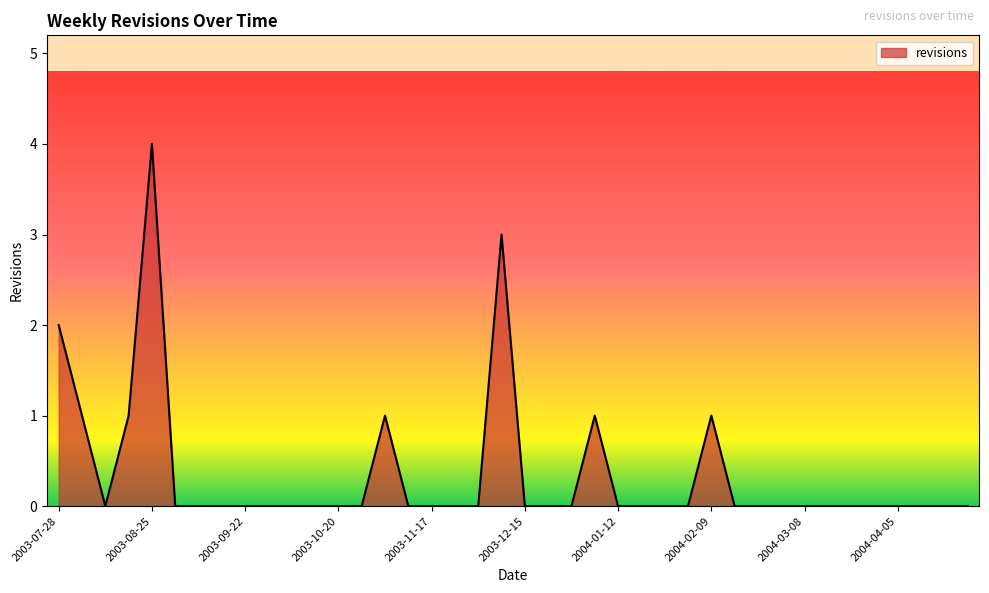

Does the chart display data point markers on the line(s)?

No